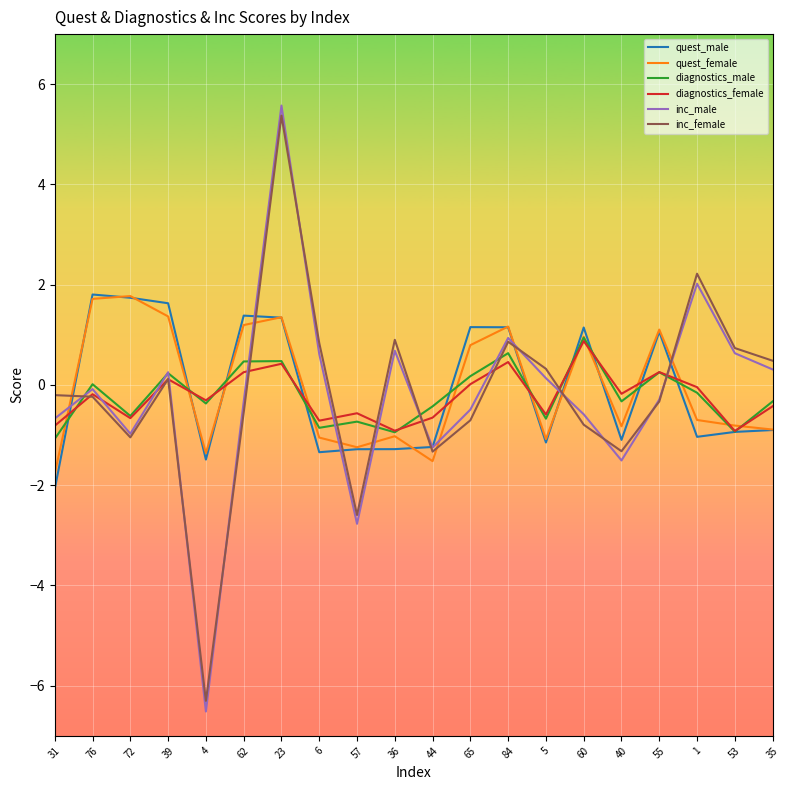

What are all the series names shown in the legend?

quest_male, quest_female, diagnostics_male, diagnostics_female, inc_male, inc_female